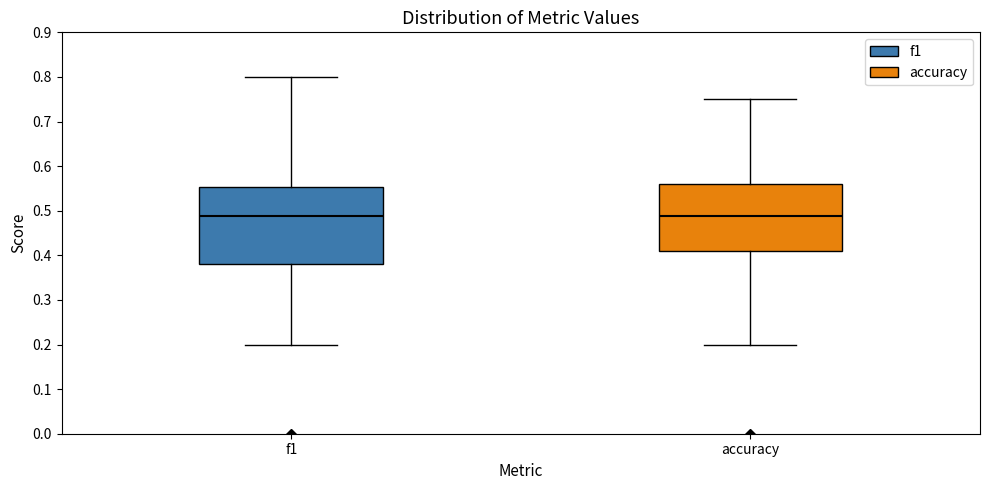

Reading left to right, transcribe this box plot: for each box, give where its median line is, the range the box spans, and where its two whiskers end, as read against the y-axis. The values are not printed on the chart, so give them approximately, as read against the axis.

f1: median 0.49, box 0.38 to 0.55, whiskers 0.20 to 0.80
accuracy: median 0.49, box 0.41 to 0.56, whiskers 0.20 to 0.75